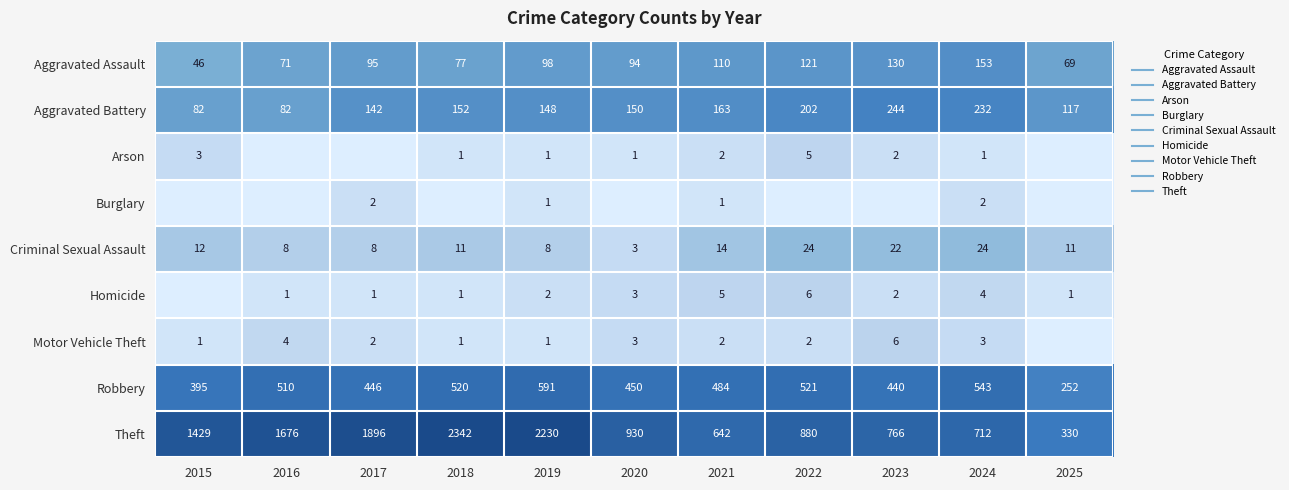

Which category has the highest value in the Criminal Sexual Assault series?

2022